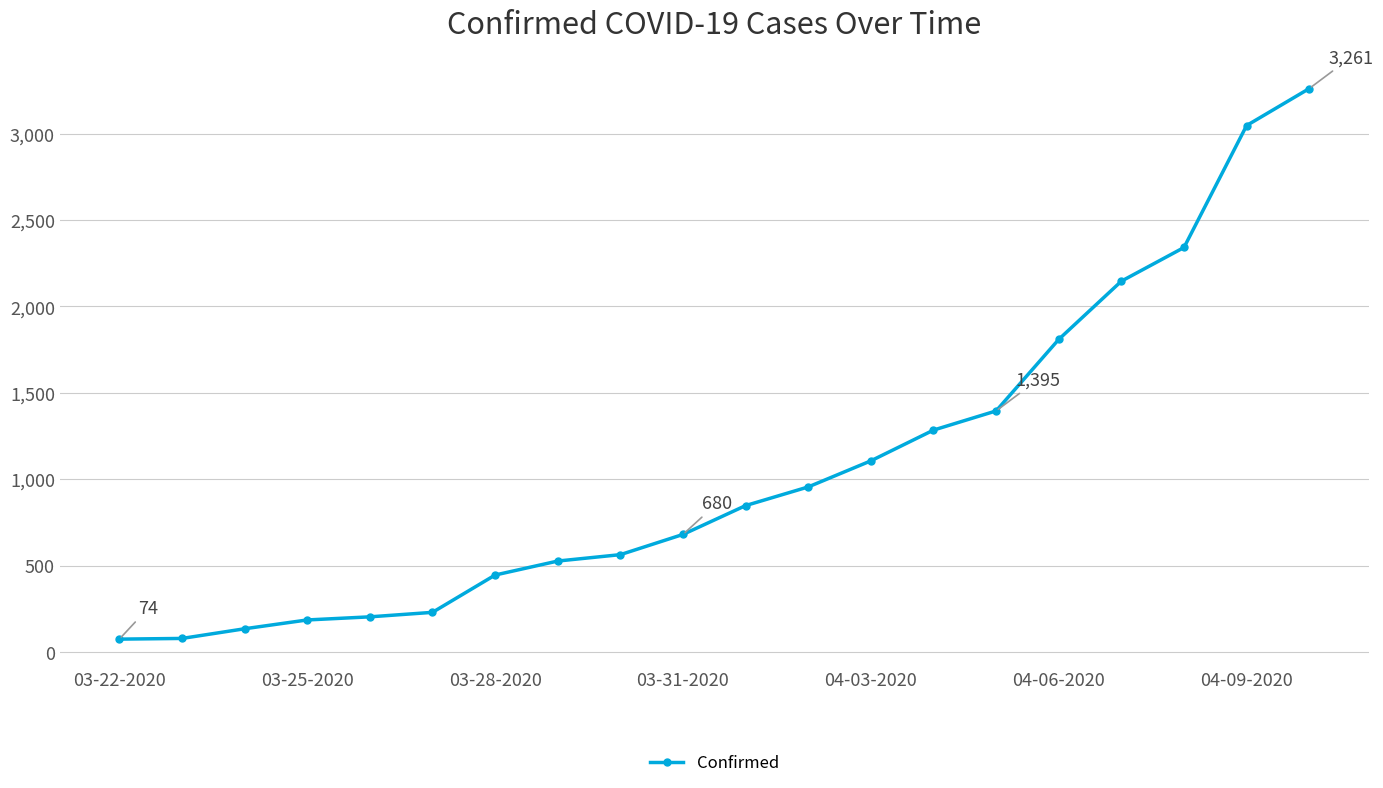

What is the smallest value displayed?

74